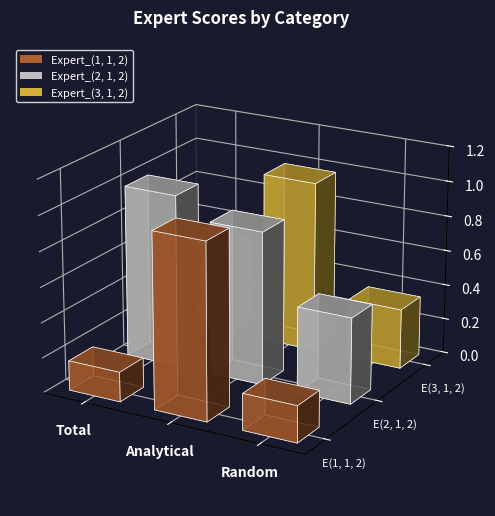

Reading right to left, extract all data points from this chart.

Expert_(1, 1, 2): Random=0.2	Analytical=1.0	Total=0.2
Expert_(2, 1, 2): Random=0.5	Analytical=0.9	Total=1.0
Expert_(3, 1, 2): Random=0.3	Analytical=1.0	Total=0.5